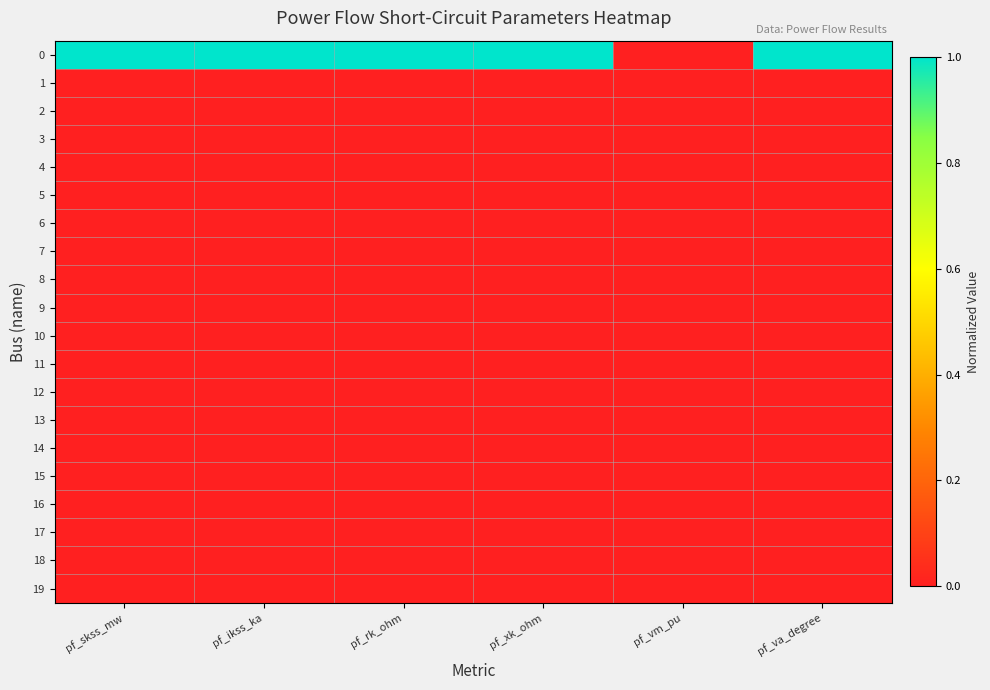

Reading left to right, what are all the values shown in this chart?

0: pf_skss_mw=1	pf_ikss_ka=1	pf_rk_ohm=1	pf_xk_ohm=1	pf_vm_pu=0	pf_va_degree=1
1: pf_skss_mw=0	pf_ikss_ka=0	pf_rk_ohm=0	pf_xk_ohm=0	pf_vm_pu=0	pf_va_degree=0
2: pf_skss_mw=0	pf_ikss_ka=0	pf_rk_ohm=0	pf_xk_ohm=0	pf_vm_pu=0	pf_va_degree=0
3: pf_skss_mw=0	pf_ikss_ka=0	pf_rk_ohm=0	pf_xk_ohm=0	pf_vm_pu=0	pf_va_degree=0
4: pf_skss_mw=0	pf_ikss_ka=0	pf_rk_ohm=0	pf_xk_ohm=0	pf_vm_pu=0	pf_va_degree=0
5: pf_skss_mw=0	pf_ikss_ka=0	pf_rk_ohm=0	pf_xk_ohm=0	pf_vm_pu=0	pf_va_degree=0
6: pf_skss_mw=0	pf_ikss_ka=0	pf_rk_ohm=0	pf_xk_ohm=0	pf_vm_pu=0	pf_va_degree=0
7: pf_skss_mw=0	pf_ikss_ka=0	pf_rk_ohm=0	pf_xk_ohm=0	pf_vm_pu=0	pf_va_degree=0
8: pf_skss_mw=0	pf_ikss_ka=0	pf_rk_ohm=0	pf_xk_ohm=0	pf_vm_pu=0	pf_va_degree=0
9: pf_skss_mw=0	pf_ikss_ka=0	pf_rk_ohm=0	pf_xk_ohm=0	pf_vm_pu=0	pf_va_degree=0
10: pf_skss_mw=0	pf_ikss_ka=0	pf_rk_ohm=0	pf_xk_ohm=0	pf_vm_pu=0	pf_va_degree=0
11: pf_skss_mw=0	pf_ikss_ka=0	pf_rk_ohm=0	pf_xk_ohm=0	pf_vm_pu=0	pf_va_degree=0
12: pf_skss_mw=0	pf_ikss_ka=0	pf_rk_ohm=0	pf_xk_ohm=0	pf_vm_pu=0	pf_va_degree=0
13: pf_skss_mw=0	pf_ikss_ka=0	pf_rk_ohm=0	pf_xk_ohm=0	pf_vm_pu=0	pf_va_degree=0
14: pf_skss_mw=0	pf_ikss_ka=0	pf_rk_ohm=0	pf_xk_ohm=0	pf_vm_pu=0	pf_va_degree=0
15: pf_skss_mw=0	pf_ikss_ka=0	pf_rk_ohm=0	pf_xk_ohm=0	pf_vm_pu=0	pf_va_degree=0
16: pf_skss_mw=0	pf_ikss_ka=0	pf_rk_ohm=0	pf_xk_ohm=0	pf_vm_pu=0	pf_va_degree=0
17: pf_skss_mw=0	pf_ikss_ka=0	pf_rk_ohm=0	pf_xk_ohm=0	pf_vm_pu=0	pf_va_degree=0
18: pf_skss_mw=0	pf_ikss_ka=0	pf_rk_ohm=0	pf_xk_ohm=0	pf_vm_pu=0	pf_va_degree=0
19: pf_skss_mw=0	pf_ikss_ka=0	pf_rk_ohm=0	pf_xk_ohm=0	pf_vm_pu=0	pf_va_degree=0